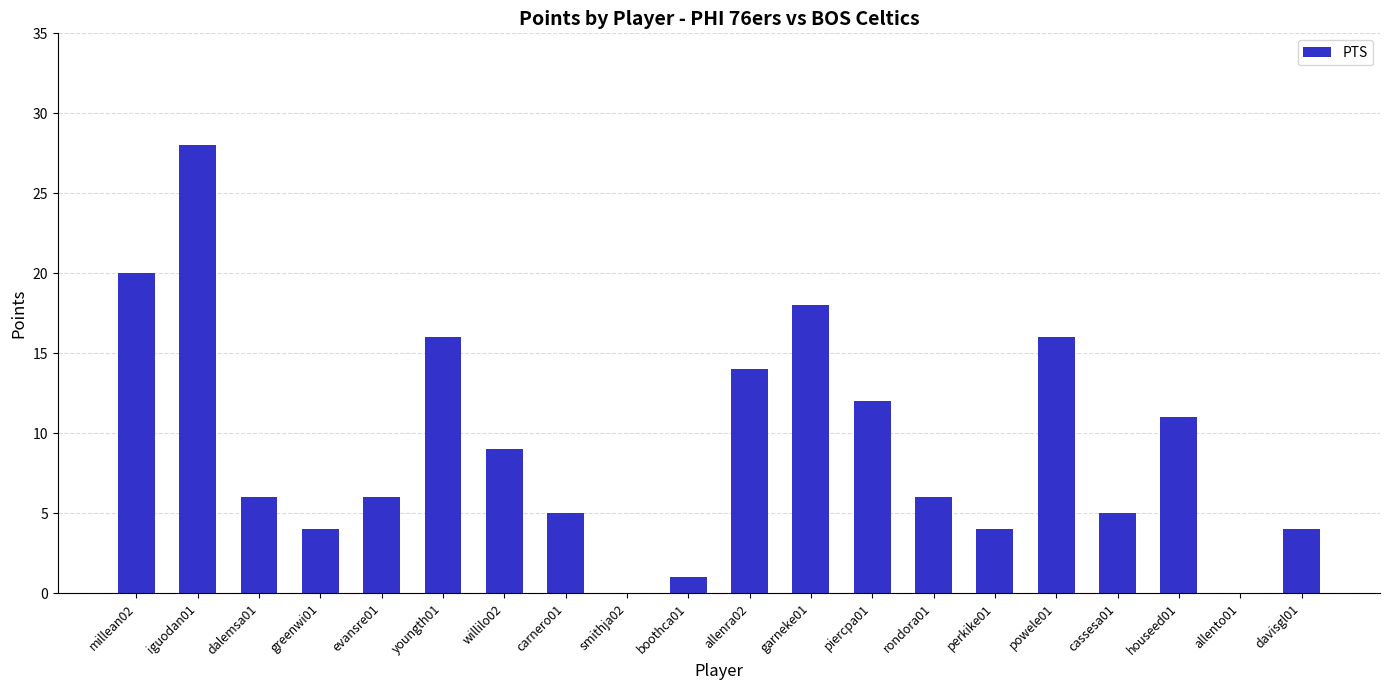

Reading left to right, list all the values displayed in this chart.

millean02=20	iguodan01=28	dalemsa01=6	greenwi01=4	evansre01=6	youngth01=16	willilo02=9	carnero01=5	smithja02=0	boothca01=1	allenra02=14	garneke01=18	piercpa01=12	rondora01=6	perkike01=4	powele01=16	cassesa01=5	houseed01=11	allento01=0	davisgl01=4